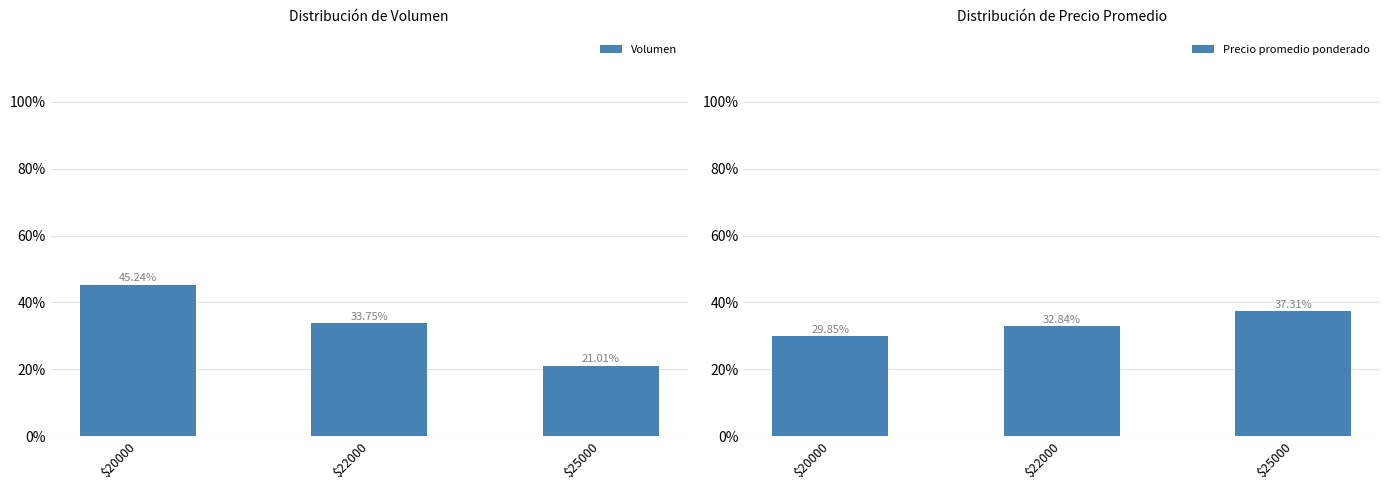

What are all the series names shown in the legend?

Volumen, Precio promedio ponderado